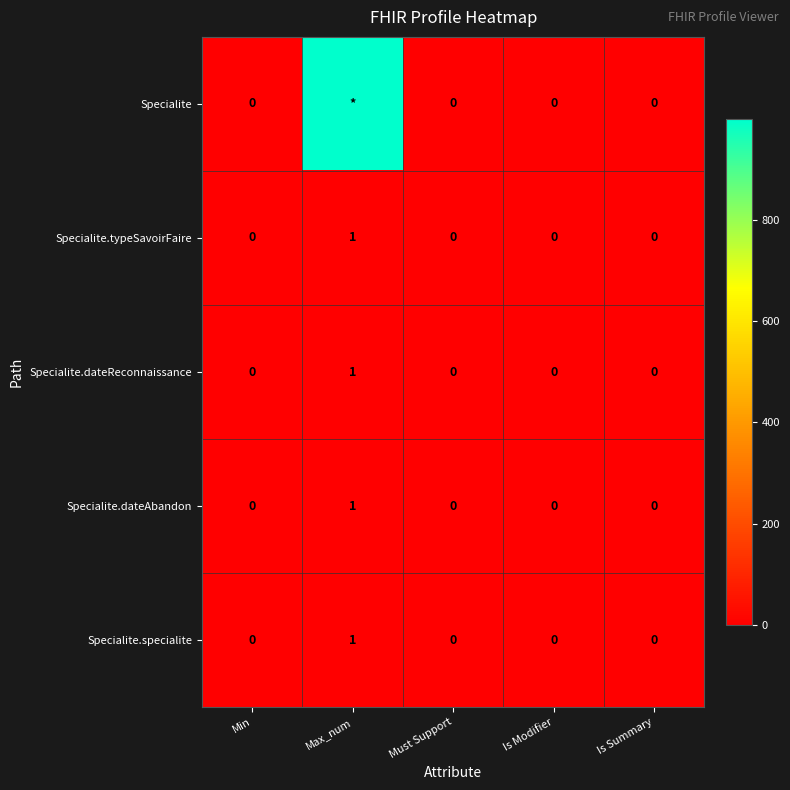

Is the value of Specialite.dateAbandon at Min greater than the value of Specialite.typeSavoirFaire at Max_num?

No